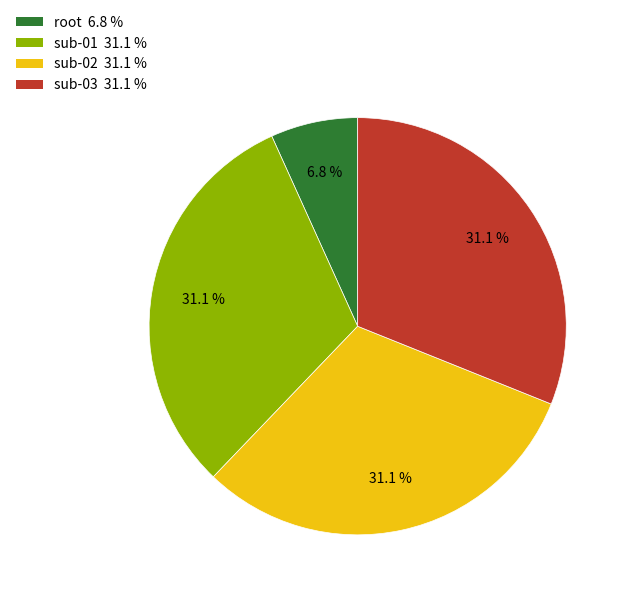

To the nearest percent, what percentage of the pie is sub-03?

31%